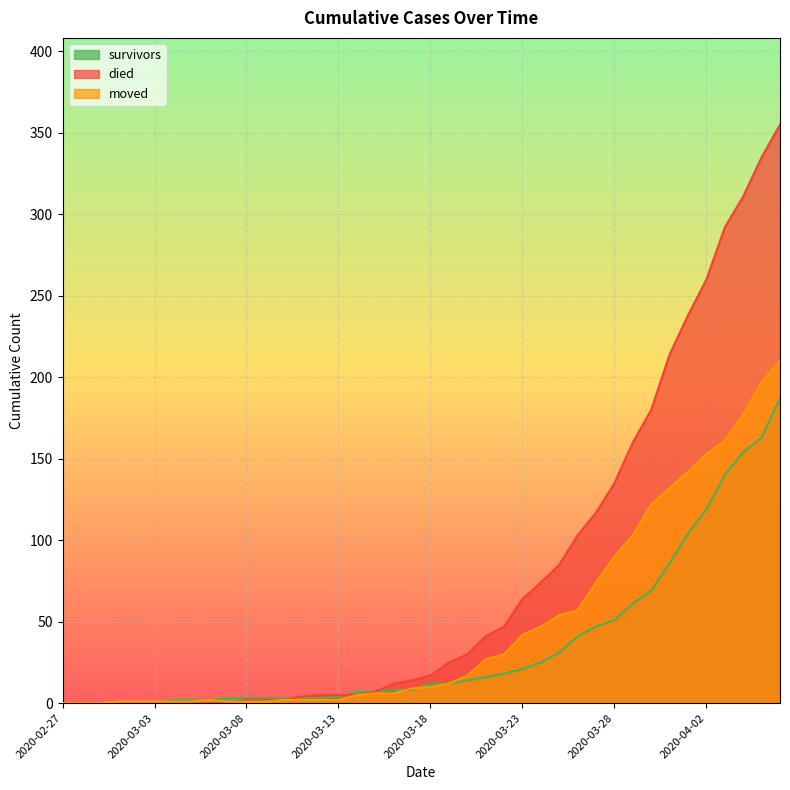

Reading left to right, list all the values displayed in this chart.

survivors: 0	0	0	0	0	0	2	2	2	3	3	3	3	3	3	4	7	7	8	8	12	12	14	16	18	21	25	31	41	47	51	61	69	86	104	119	140	154	163	187
died: 0	0	0	0	0	0	0	0	0	0	2	2	2	4	5	5	5	7	12	14	17	25	30	41	47	64	74	85	103	117	135	160	180	214	238	260	292	311	335	355
moved: 0	0	0	1	1	1	1	1	2	1	1	1	2	2	2	2	5	6	6	9	10	12	17	27	30	42	47	54	57	74	90	103	122	132	142	153	161	177	197	210